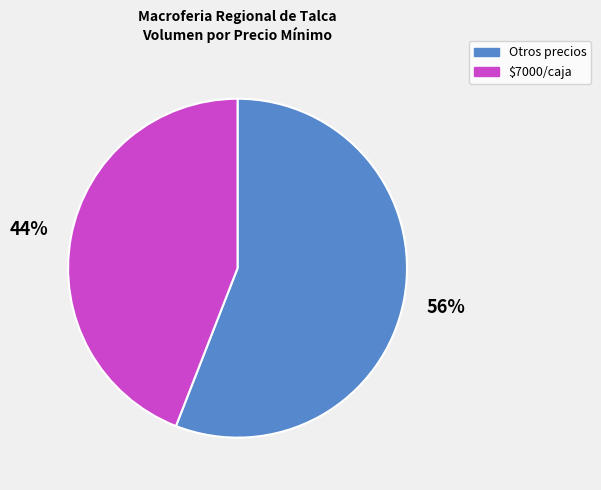

What is the majority slice?

Otros precios